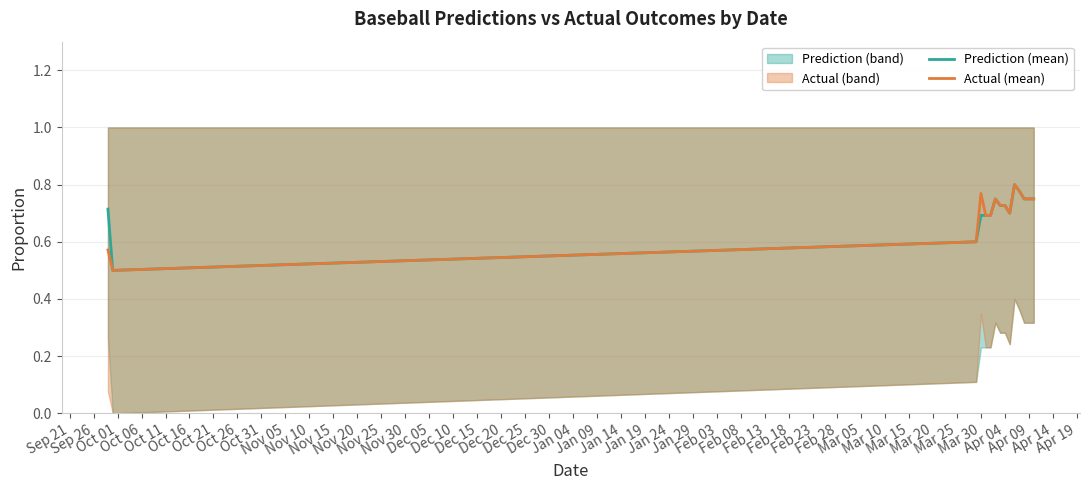

How many Actual (mean) values are between 0 and 1?

15